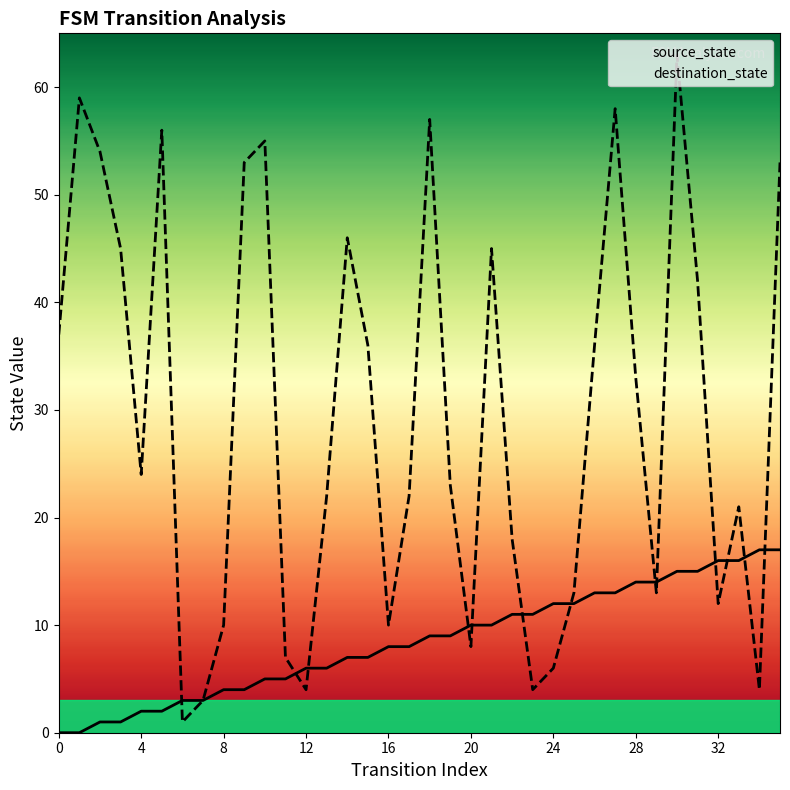

Where does the source_state series first go above 9?

20